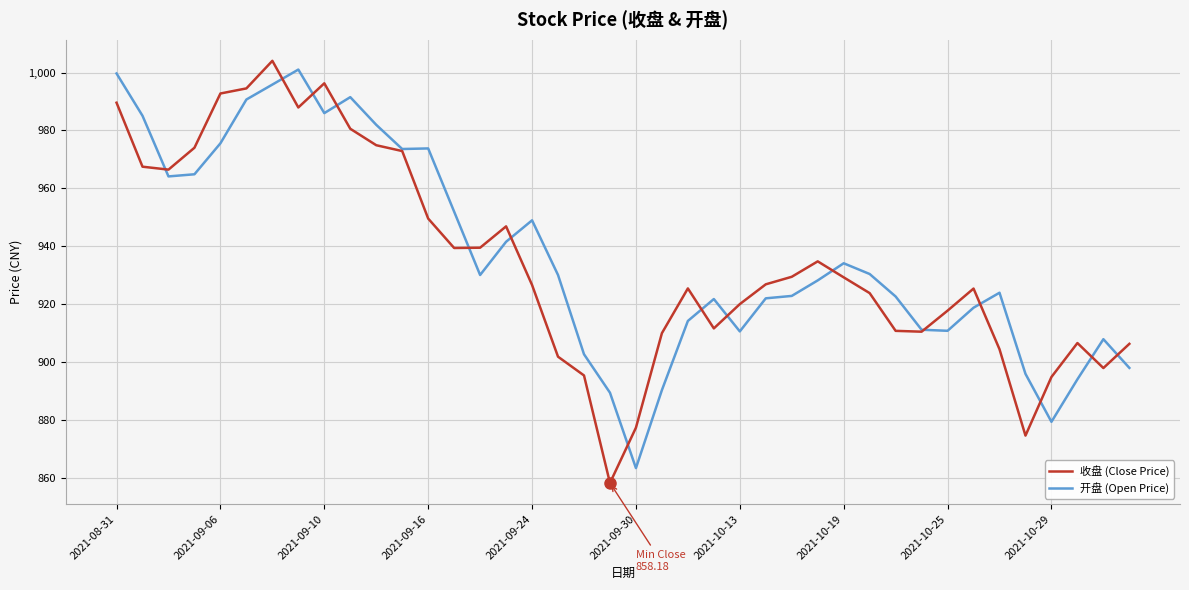

What is the maximum value shown in the chart?

1004.0